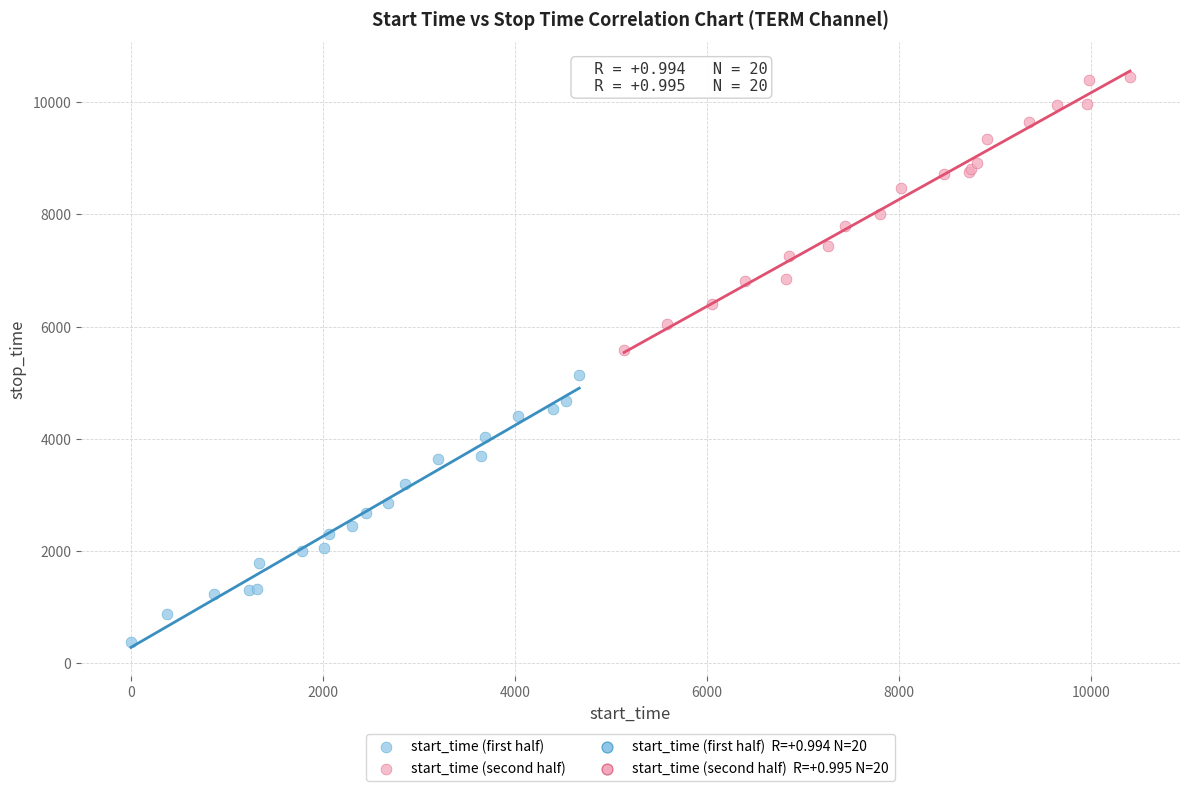

Which series reaches the maximum Y coordinate?

start_time (second half)